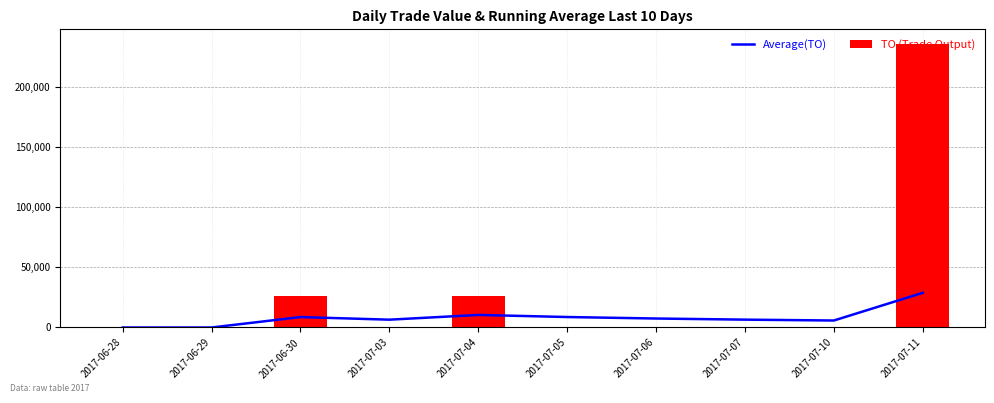

At which category does the chart reach its peak across all series?

2017-07-11